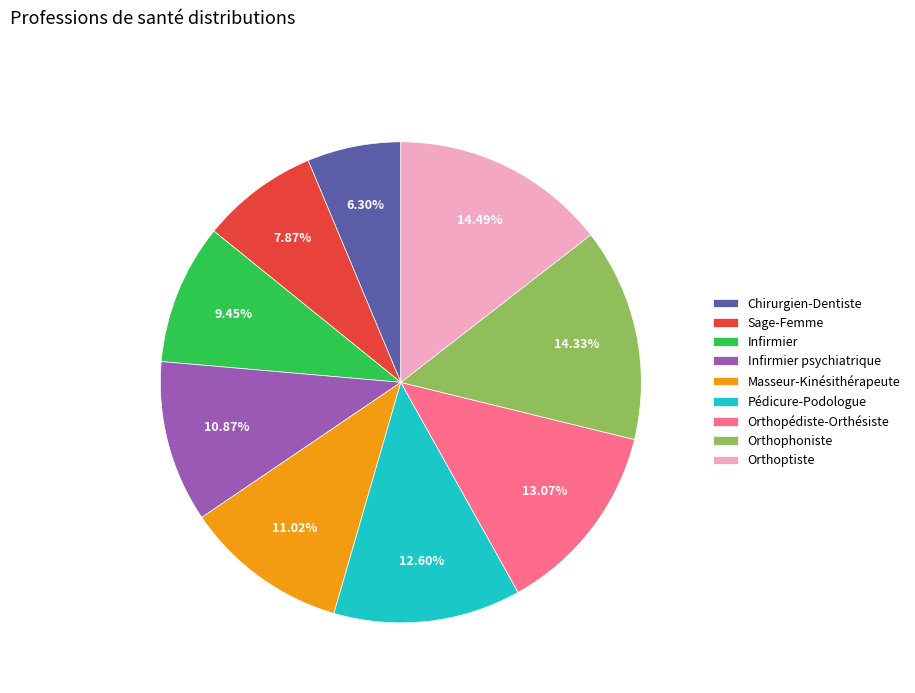

Does Orthopédiste-Orthésiste represent more than half of the total?

No